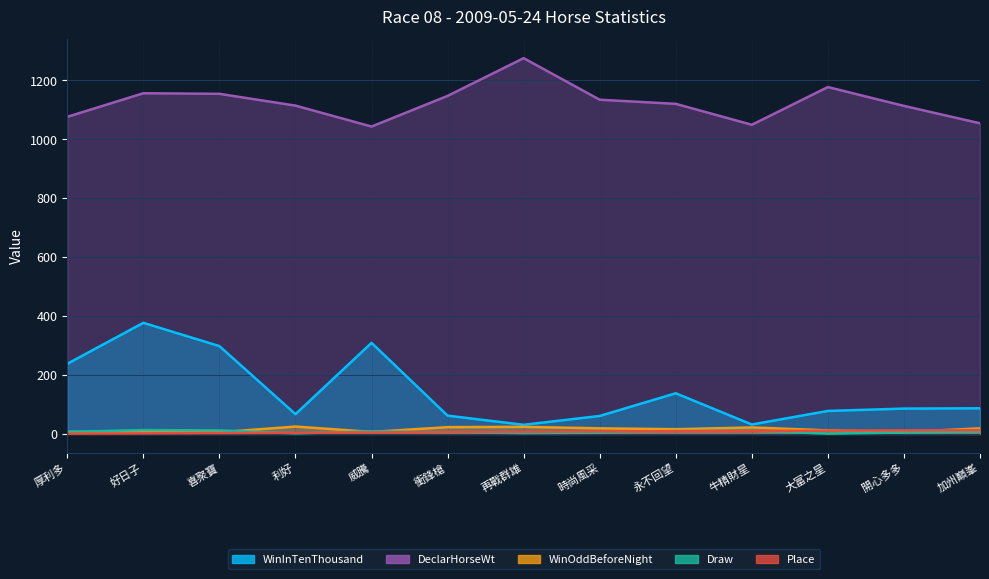

How many interior local peaks does the DeclarHorseWt series have?

3